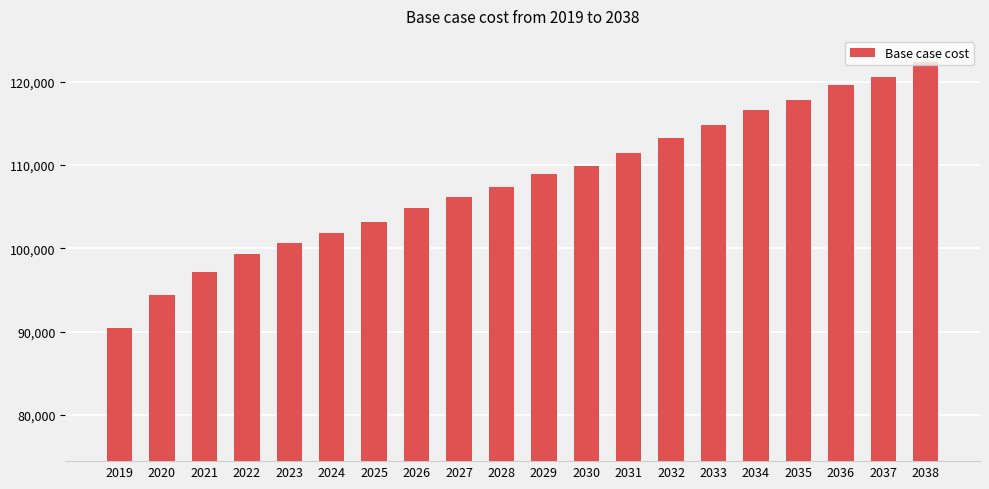

Reading left to right, list all the values displayed in this chart.

2019=90415.8	2020=94355.5	2021=97113.3	2022=99280.1	2023=100659.0	2024=101840.9	2025=103219.8	2026=104795.7	2027=106174.6	2028=107356.5	2029=108932.4	2030=109917.3	2031=111493.2	2032=113266.0	2033=114841.9	2034=116614.8	2035=117796.7	2036=119569.5	2037=120554.4	2038=122327.3